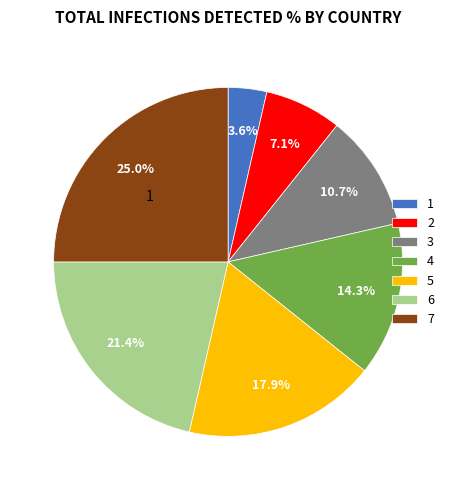

Is there a majority slice in this chart?

No